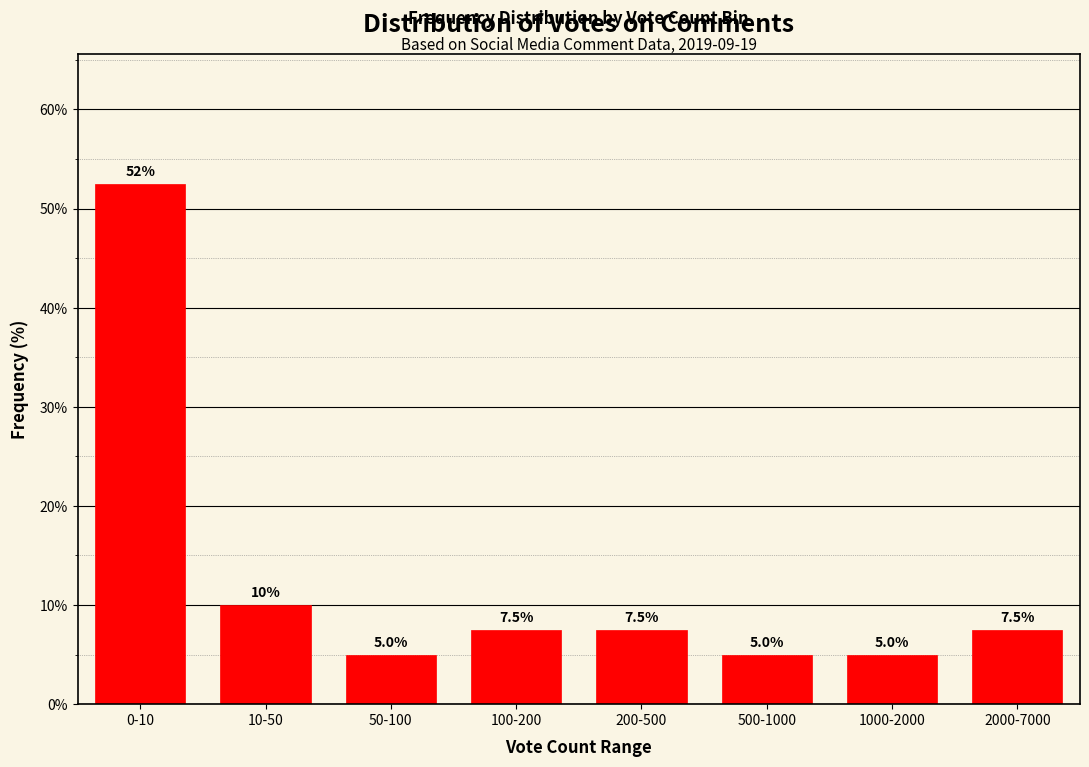

Reading right to left, transcribe all the data shown in this chart.

7.5	5.0	5.0	7.5	7.5	5.0	10.0	52.5